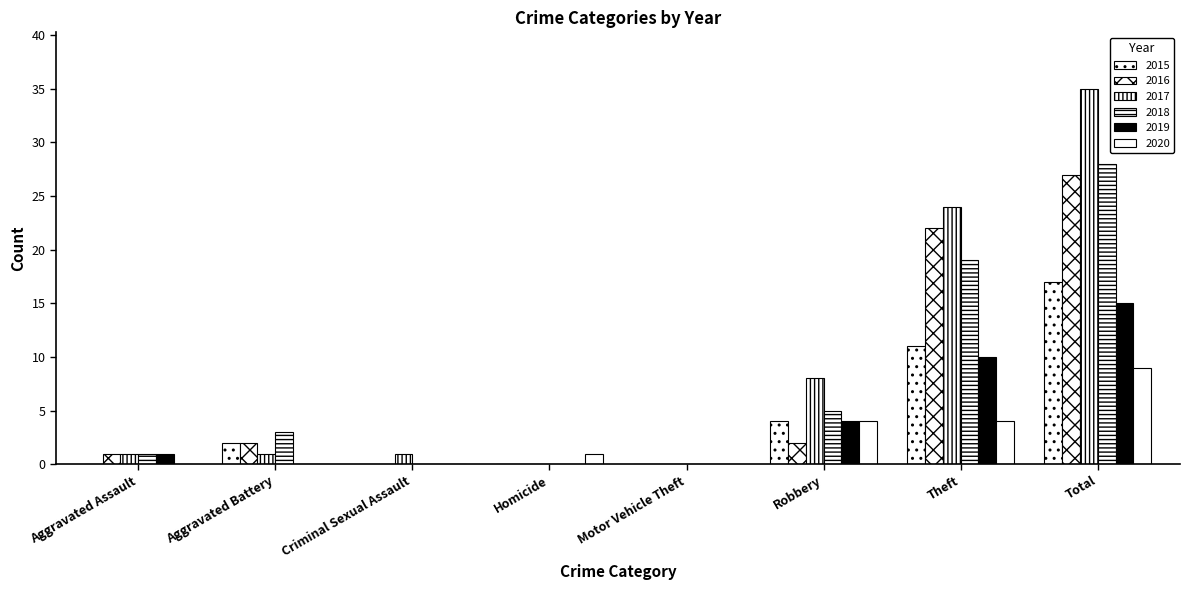

Does the chart contain stacked bars?

No